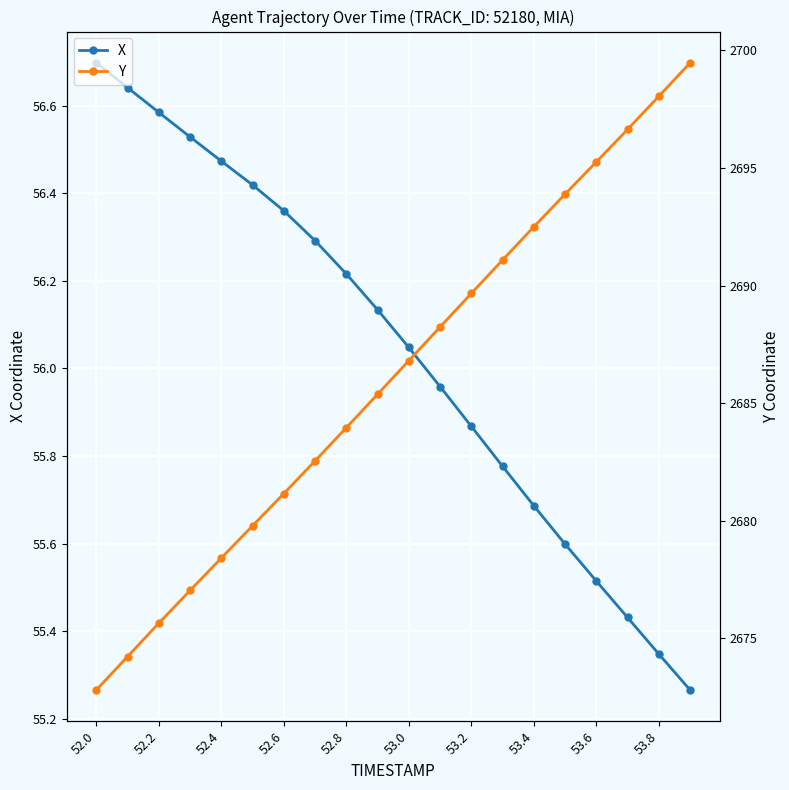

How many values in the Y series are below 2686?

10